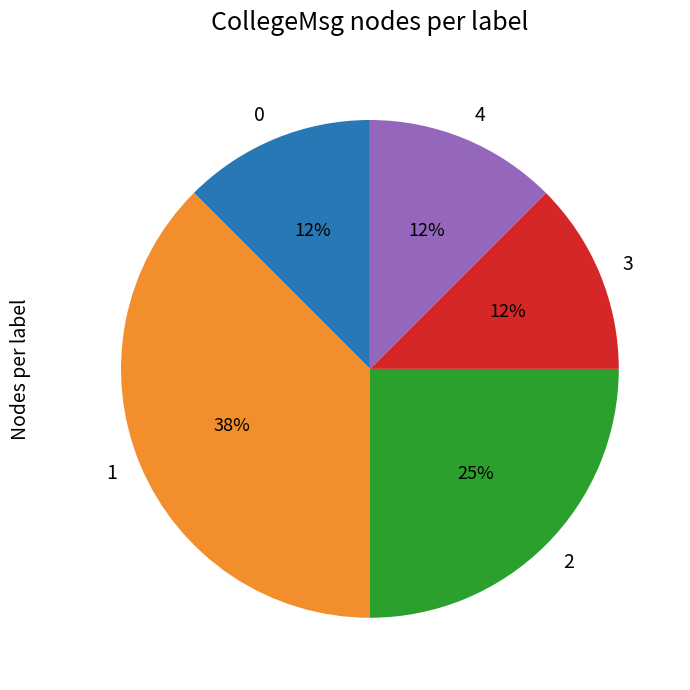

To the nearest percent, what portion does 2 represent?

25%